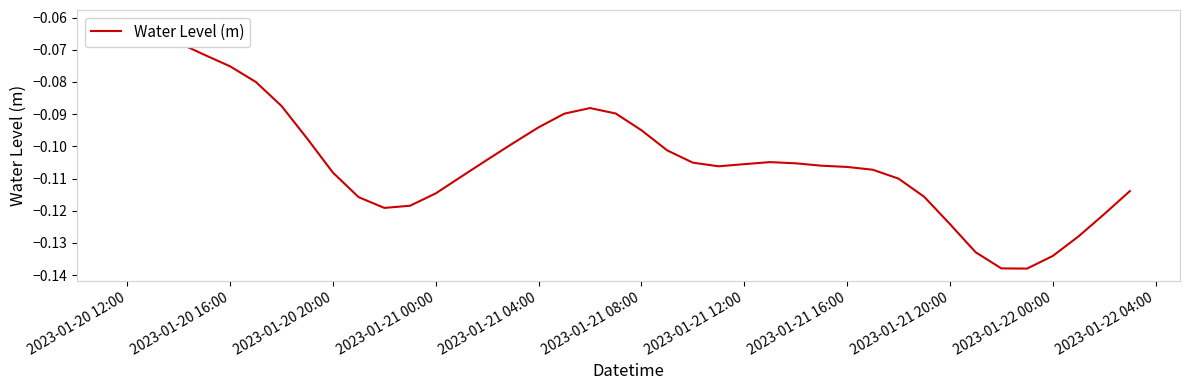

Reading left to right, what are all the values shown in this chart?

-0.1	-0.1	-0.1	-0.1	-0.1	-0.1	-0.1	-0.1	-0.1	-0.1	-0.1	-0.1	-0.1	-0.1	-0.1	-0.1	-0.1	-0.1	-0.1	-0.1	-0.1	-0.1	-0.1	-0.1	-0.1	-0.1	-0.1	-0.1	-0.1	-0.1	-0.1	-0.1	-0.1	-0.1	-0.1	-0.1	-0.1	-0.1	-0.1	-0.1